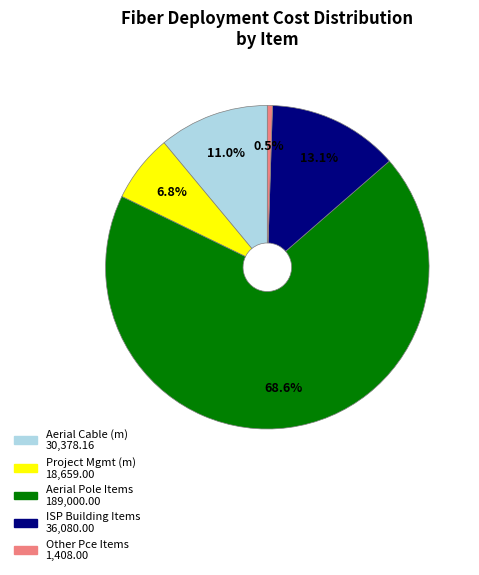

Count the number of slices in the pie.

5